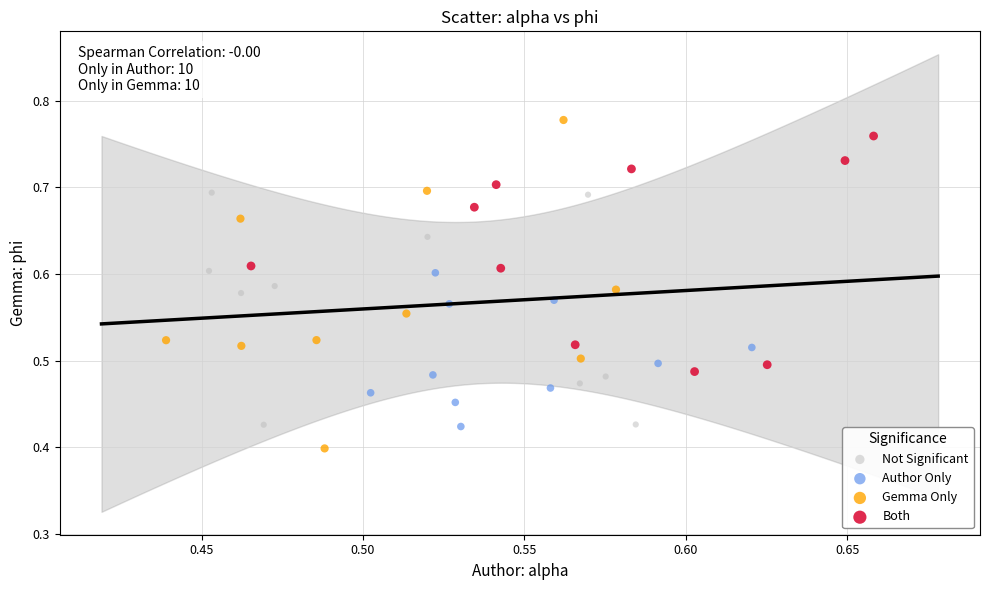

Which series reaches the minimum Y coordinate?

Gemma Only